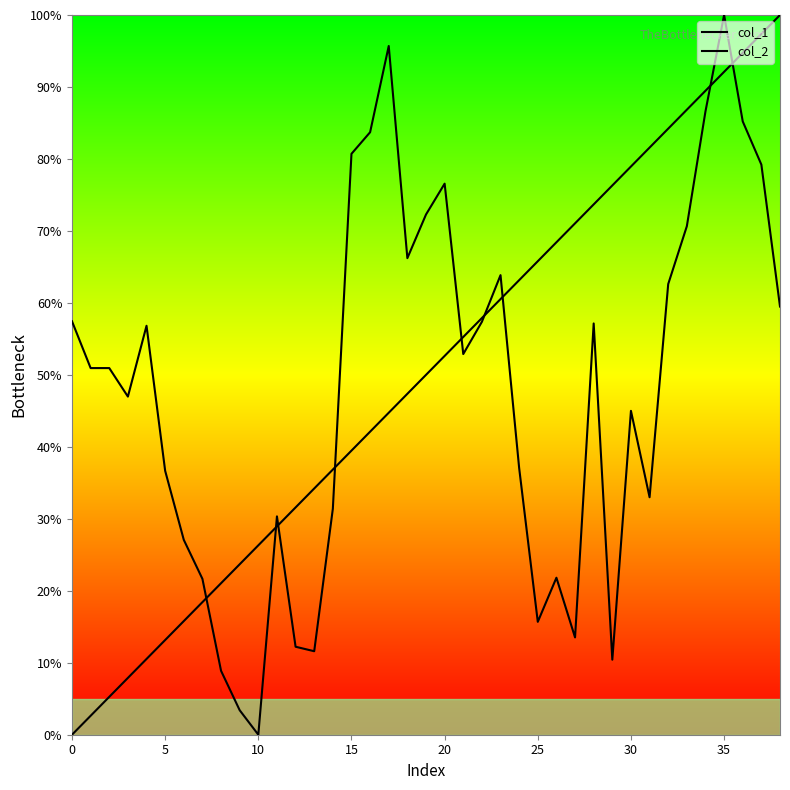

How many intersections are there between col_2 and col_1?

9